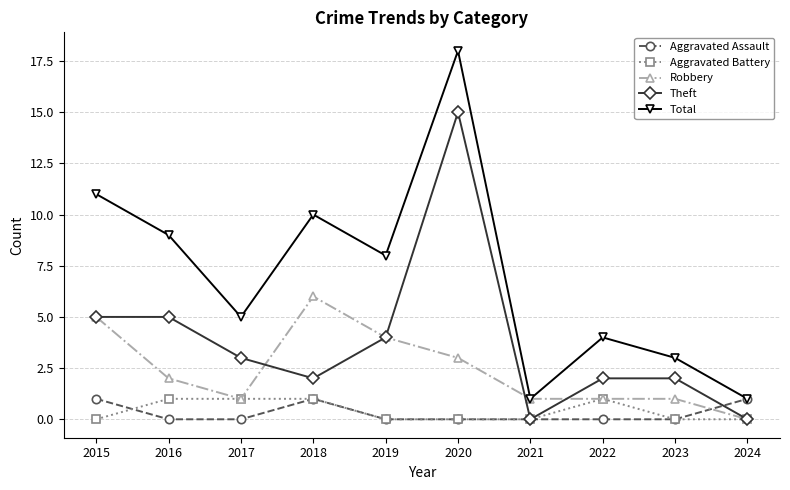

Which series has the widest spread of values?

Total